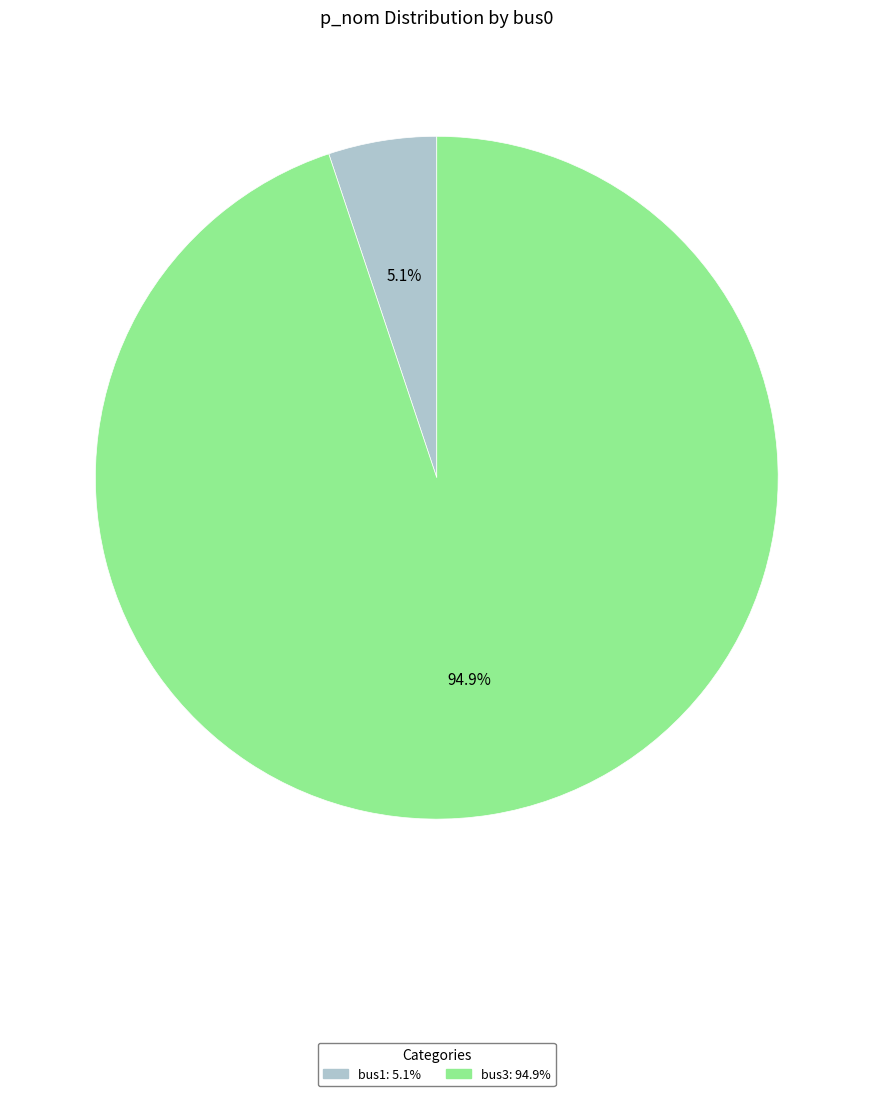

How many slices are in this pie chart?

2